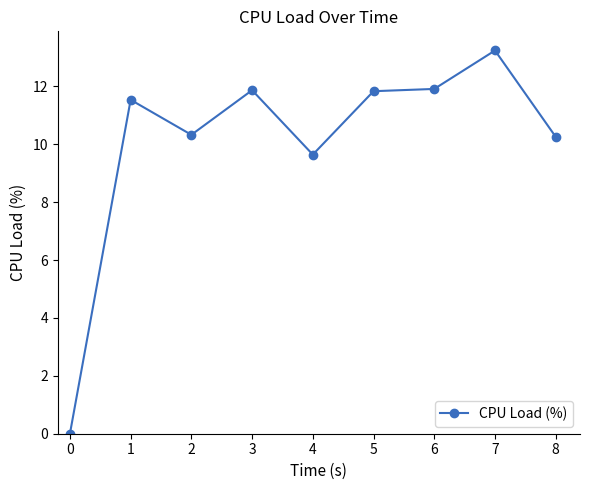

Is it true that the value at 4 is 16.6?

False